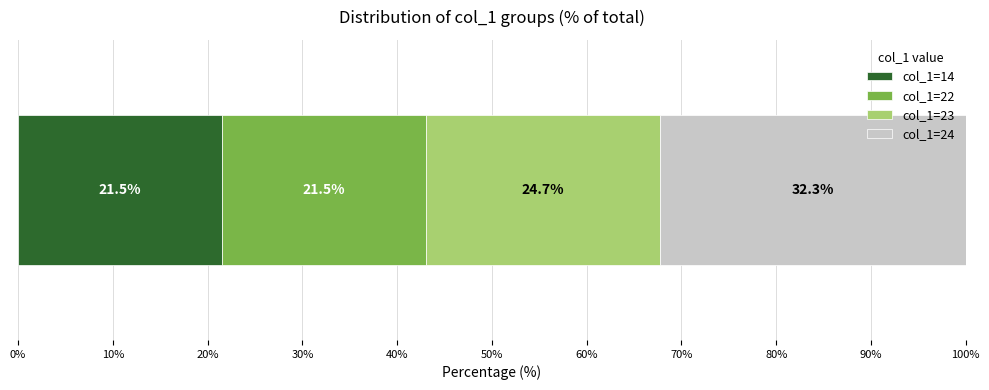

What is the minimum value for col_1=14?

21.5